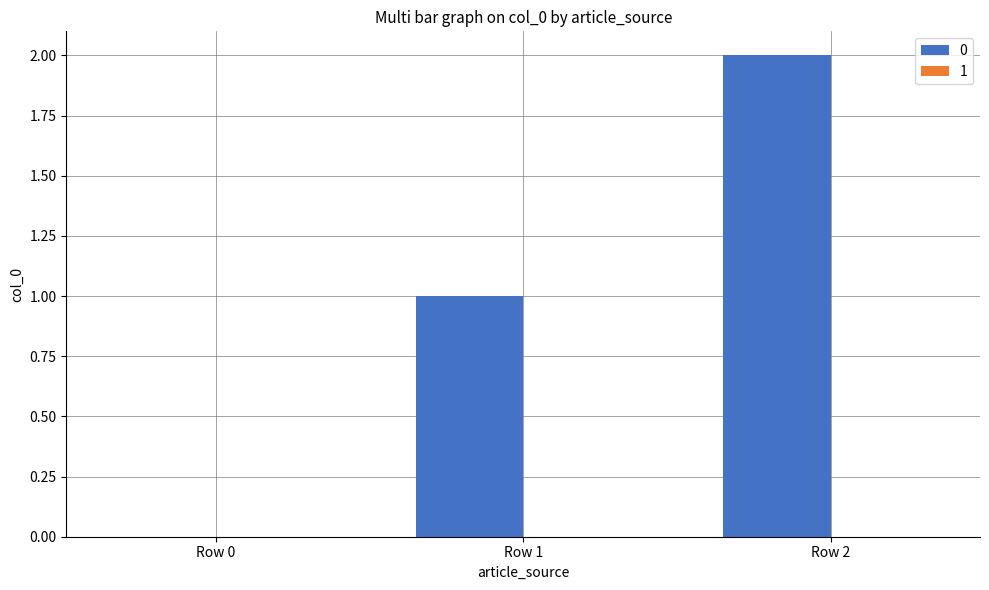

Which label corresponds to the largest value in the chart?

Row 2